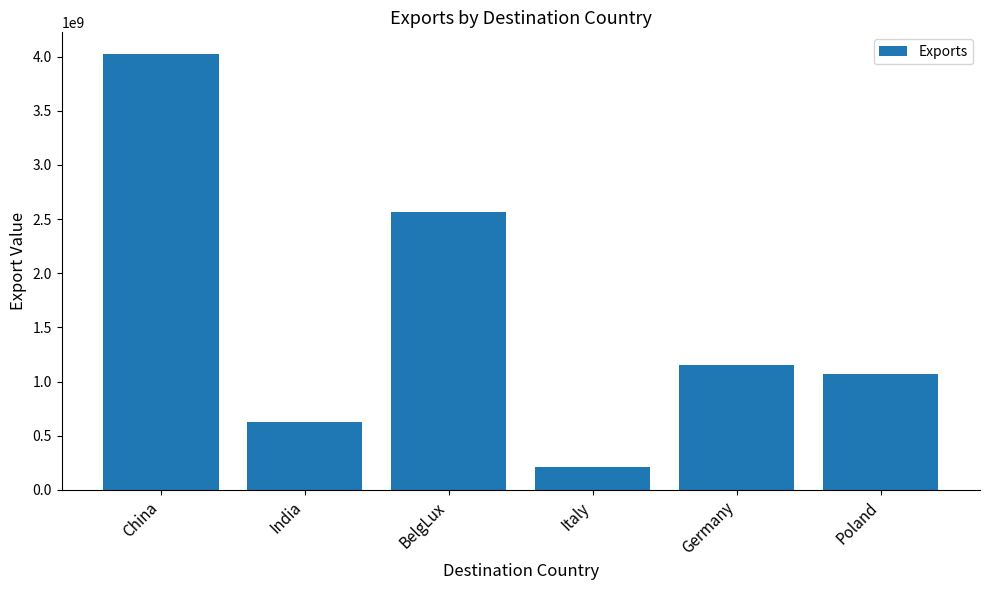

What is the value of the 1st bar from the left?

4021984217.0